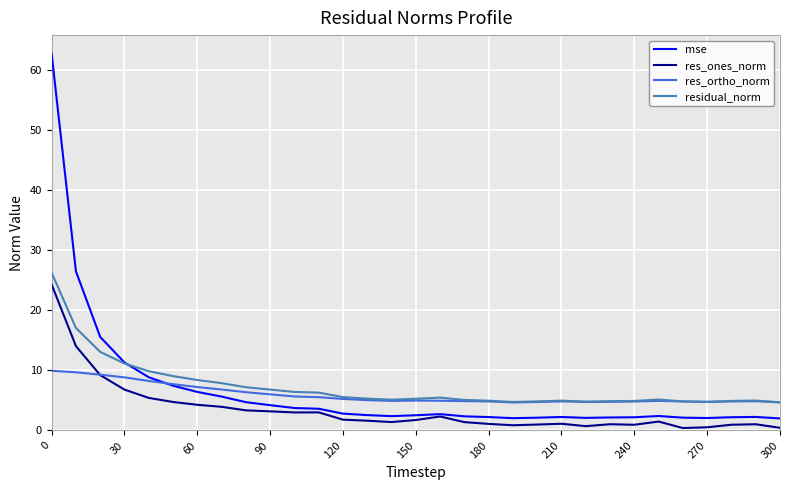

Which series has the widest spread of values?

mse